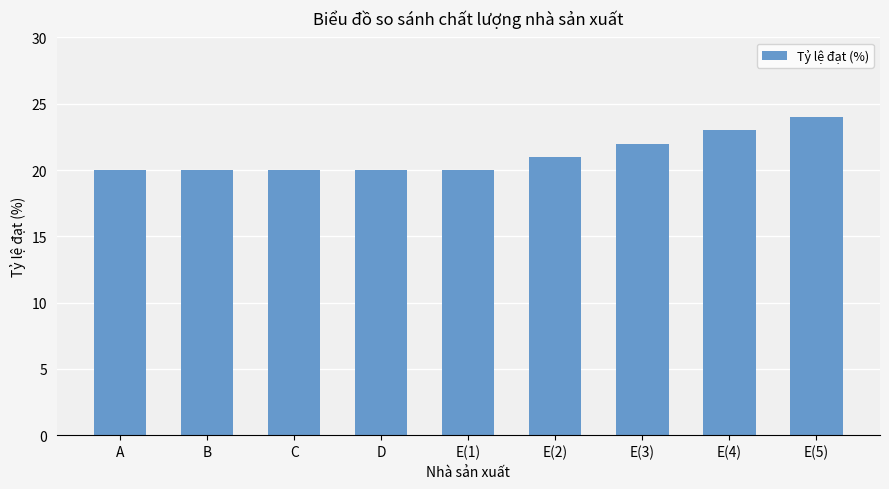

What is the maximum value shown in the chart?

24